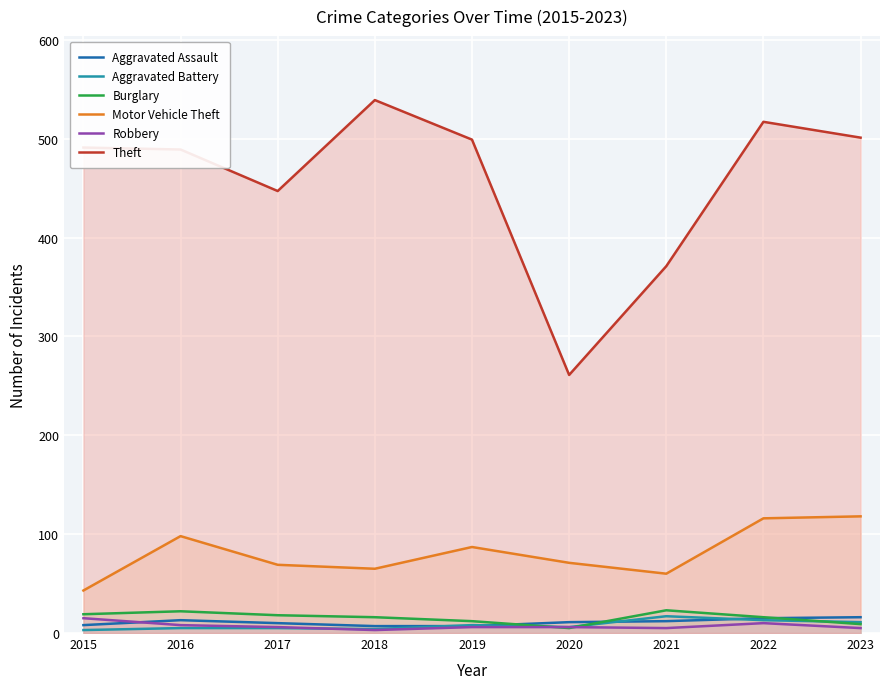

Which category has the lowest value in the Aggravated Battery series?

2015